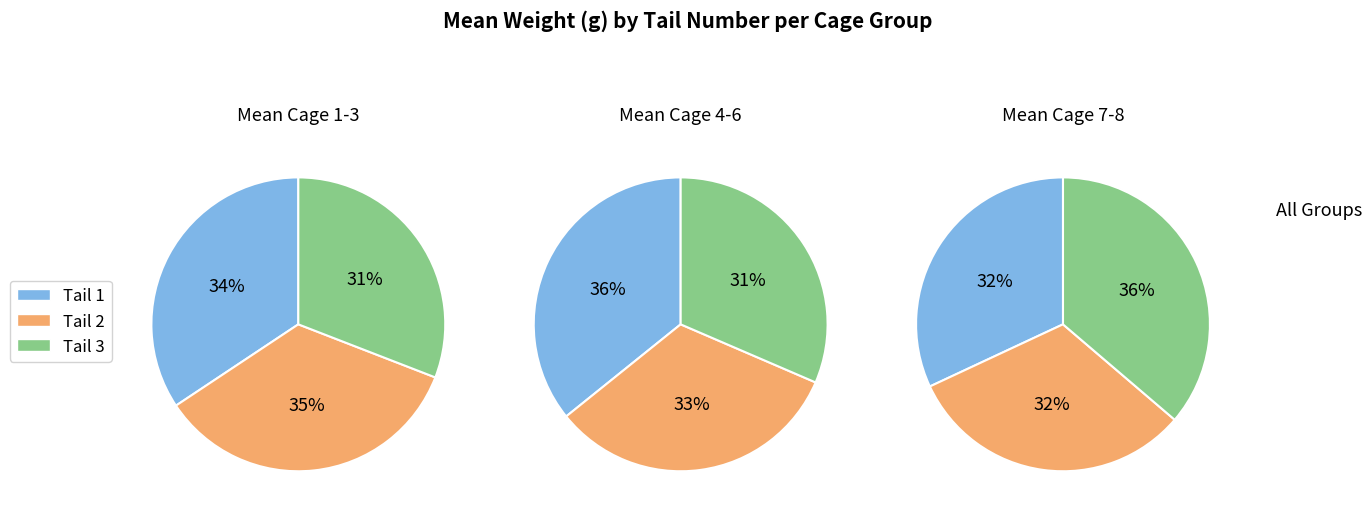

Is 0 the majority of the pie?

No